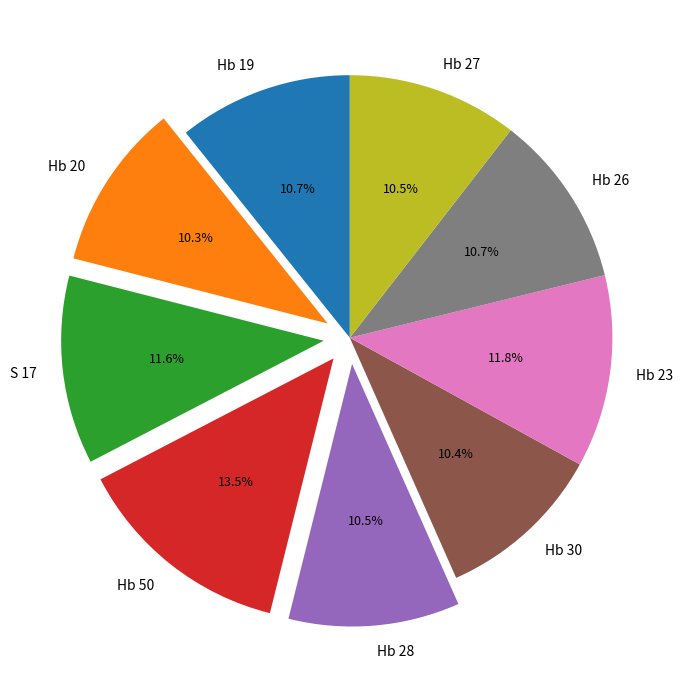

True or false: Hb 20 accounts for 1% of the total.

False